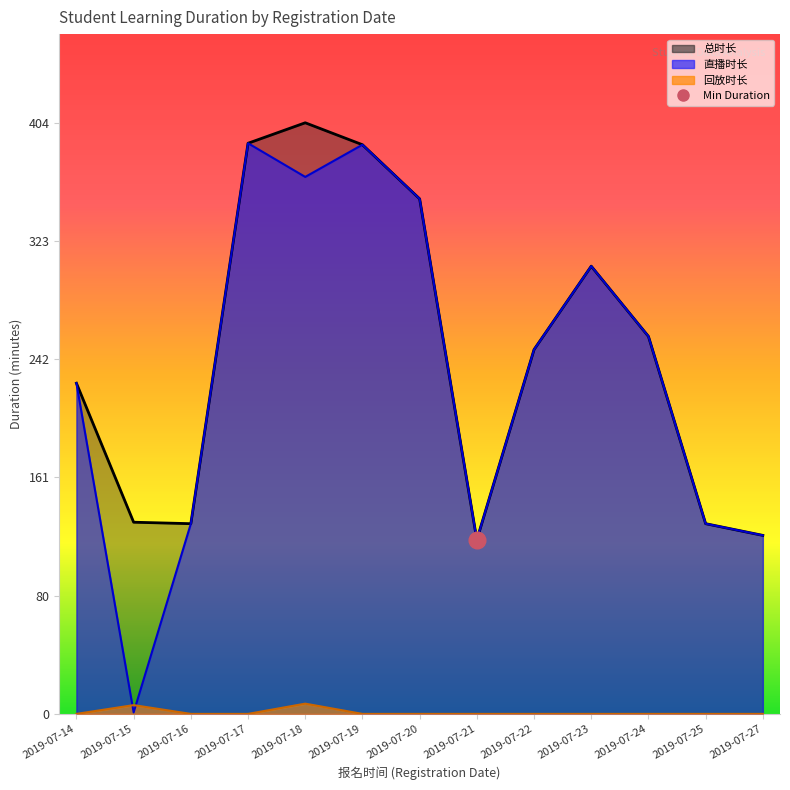

Count the number of categories in the chart.

13